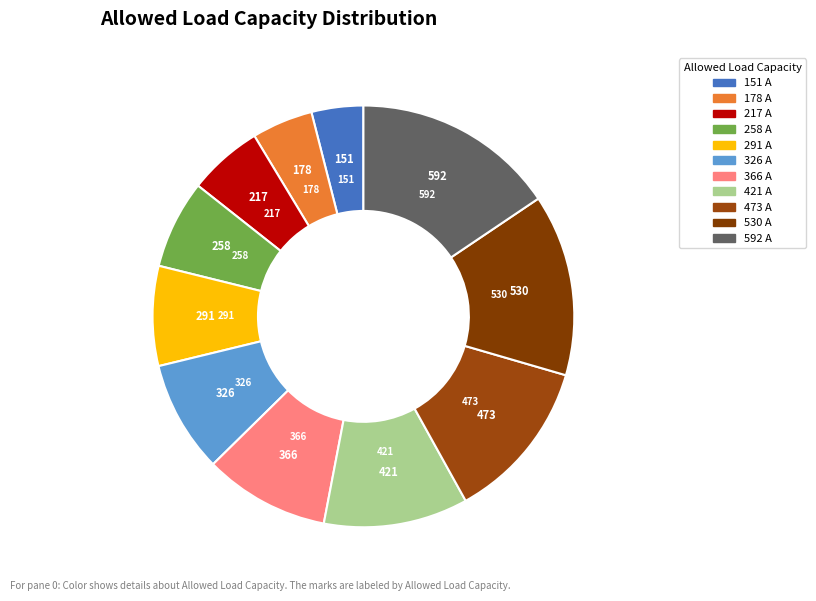

To the nearest percent, what portion does 178 A represent?

5%